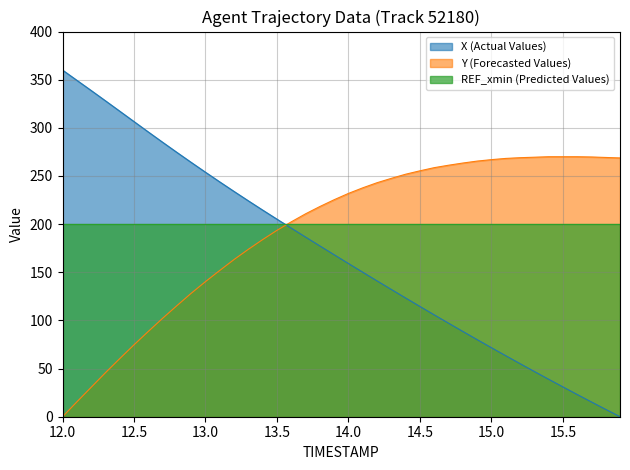

Which category has the lowest value in the Y (Forecasted Values) series?

12.0